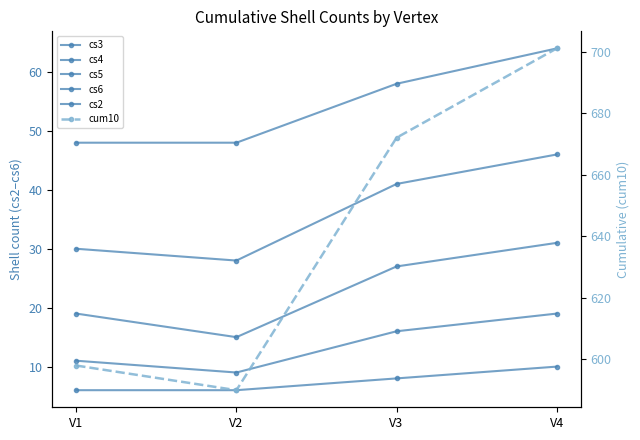

In cs3, how many points are lower than both neighbors (excluding endpoints)?

1